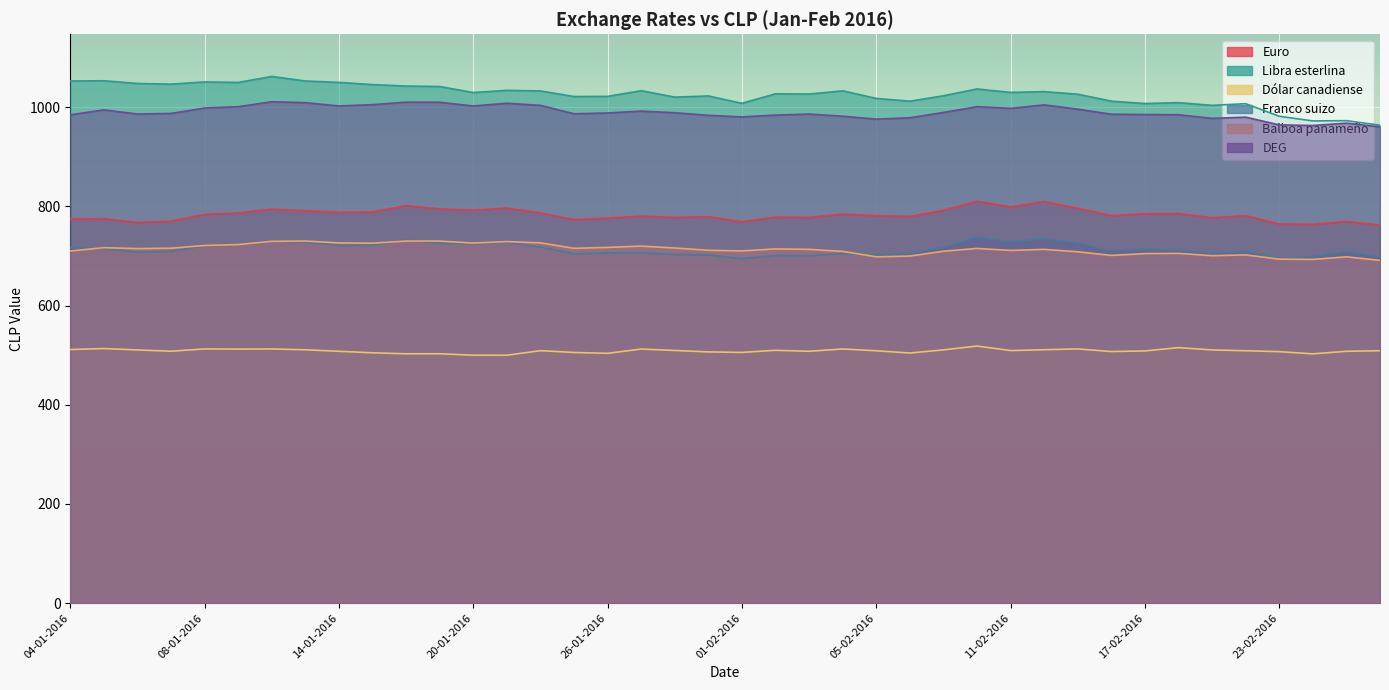

What value does the Balboa panameño series have at 22-01-2016?

726.6